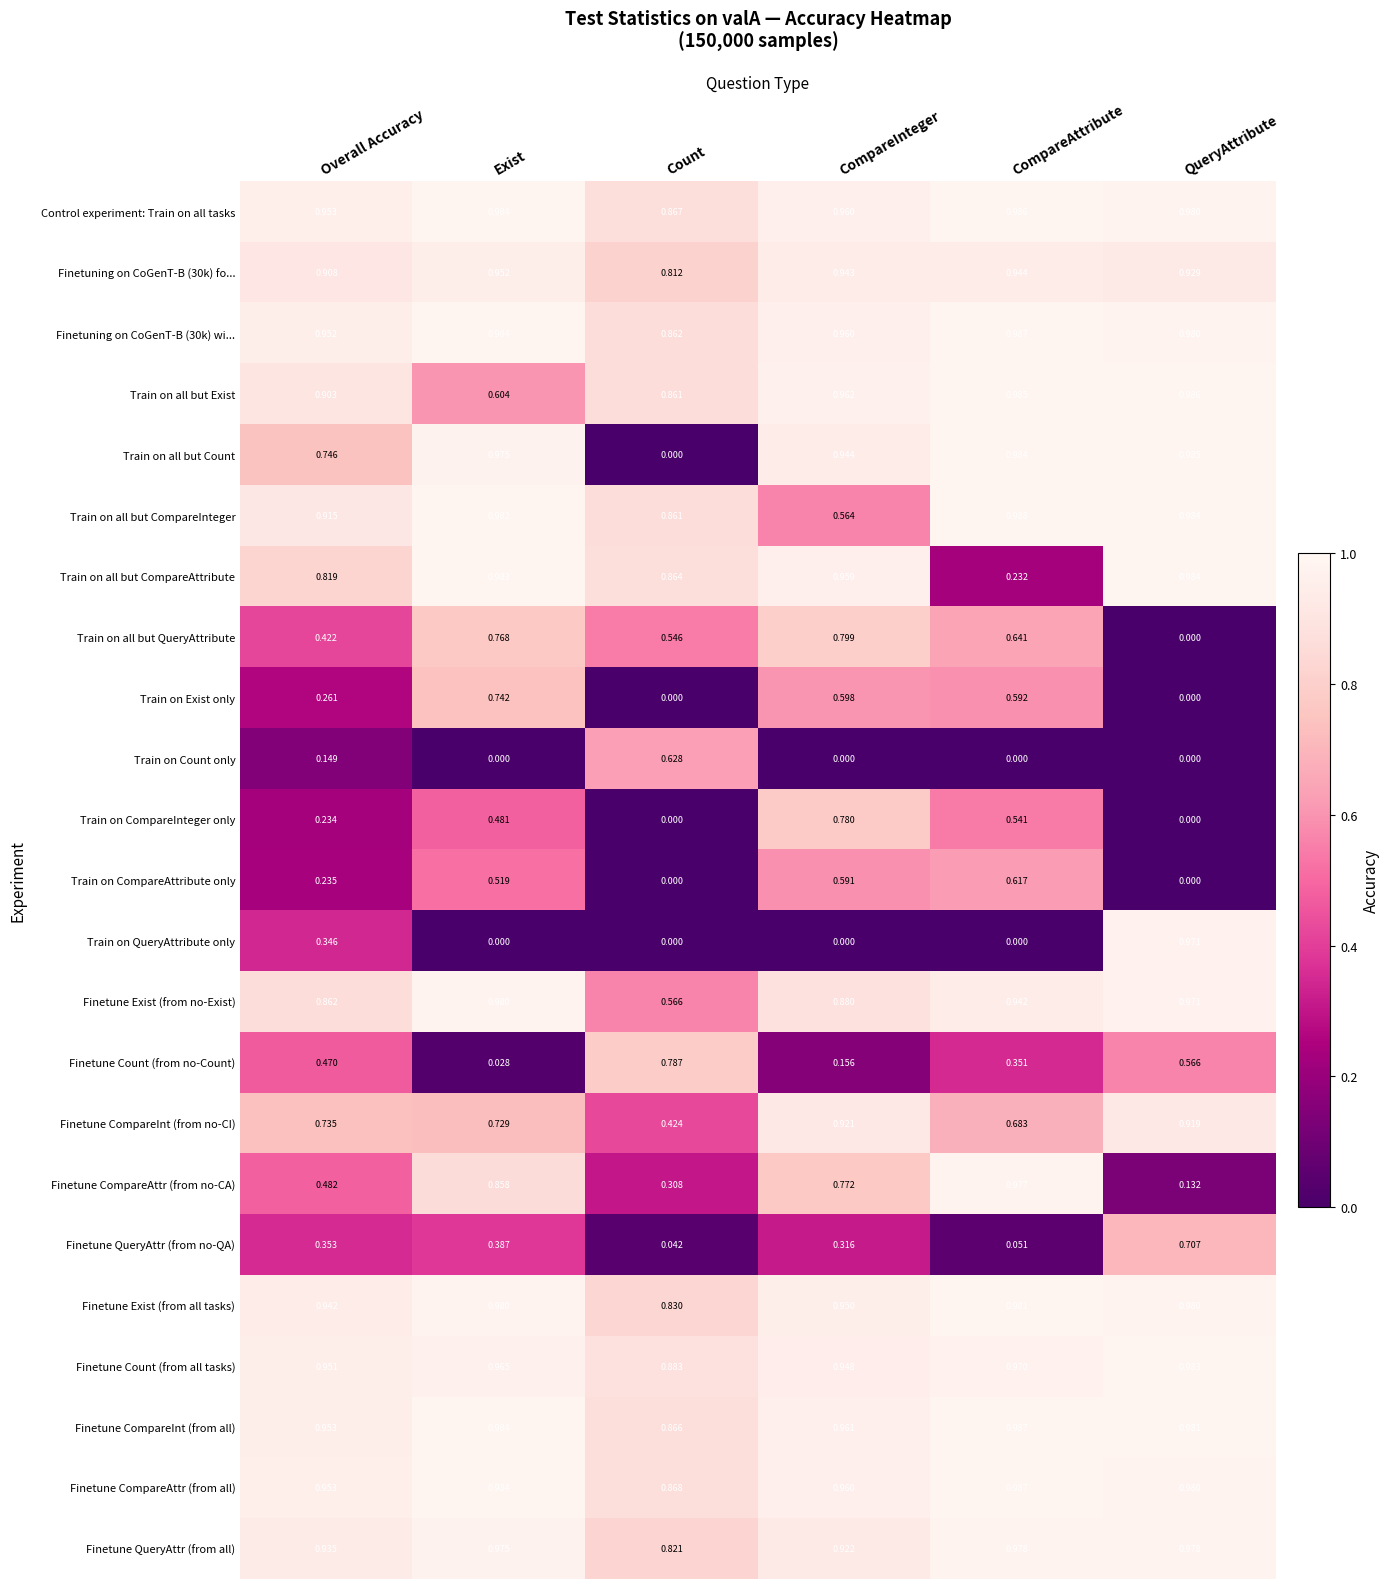

What is the total value across all series at CompareAttribute?

16.4